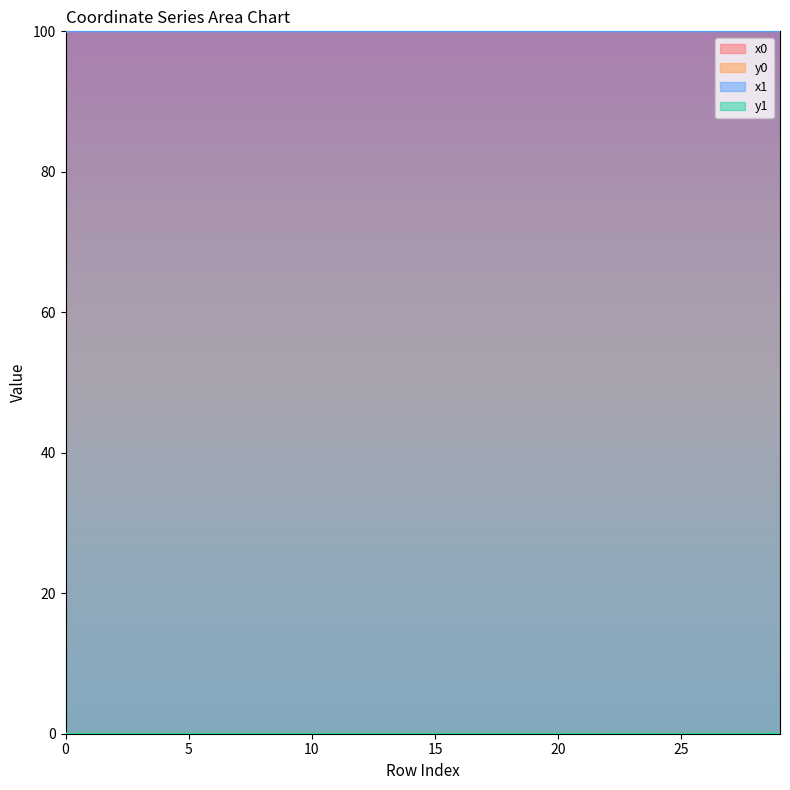

In x1, how many points are lower than both neighbors (excluding endpoints)?

8